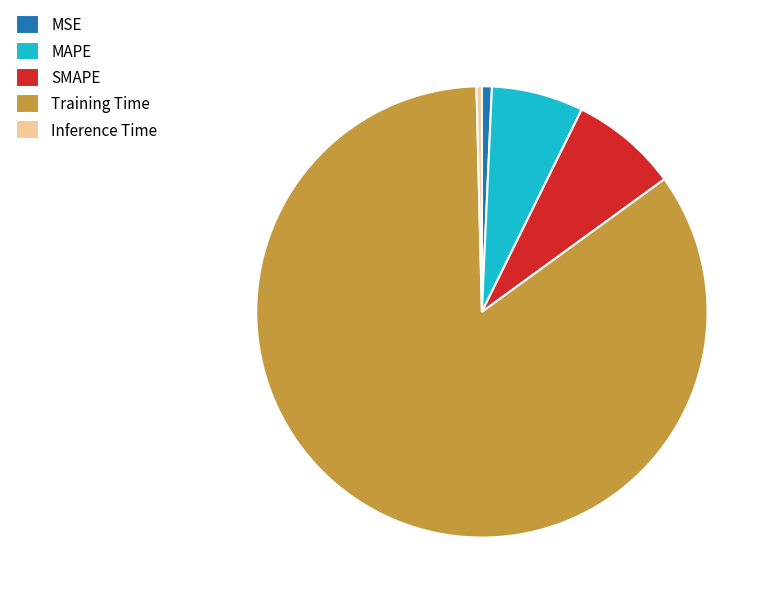

What is the largest slice in the pie chart?

Training Time